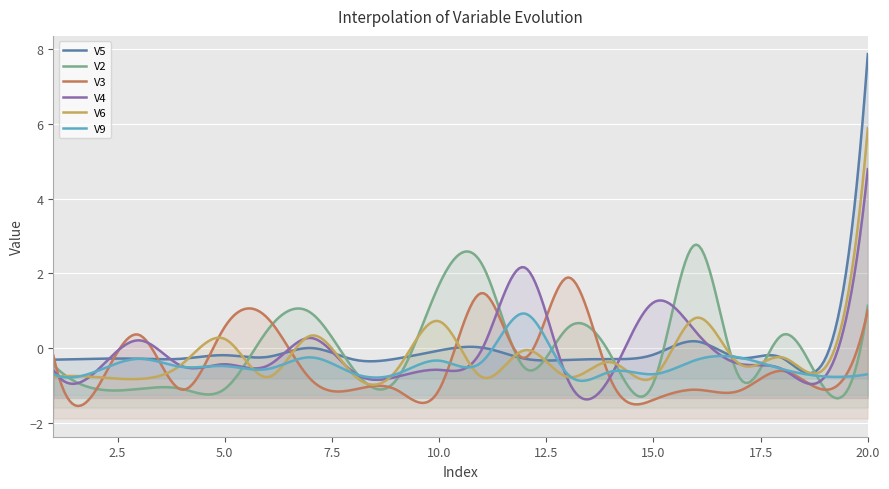

Between 12 and 5, which is larger?

5